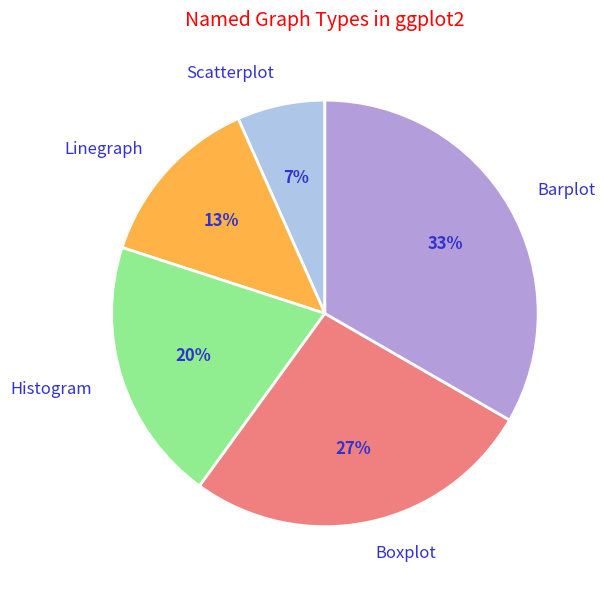

To the nearest percent, what is the average slice percentage?

20%